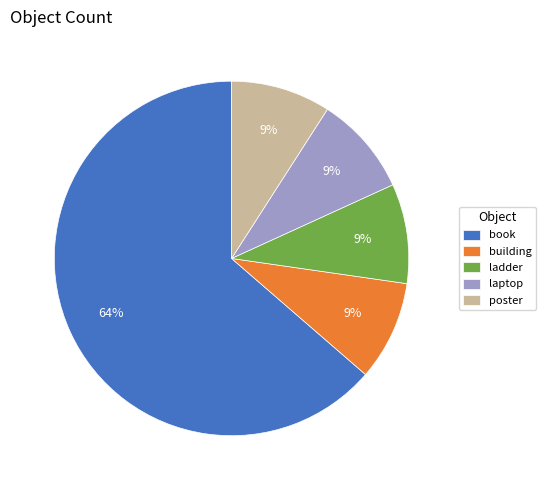

Approximately how many times larger is the value at building compared to book?

0.1